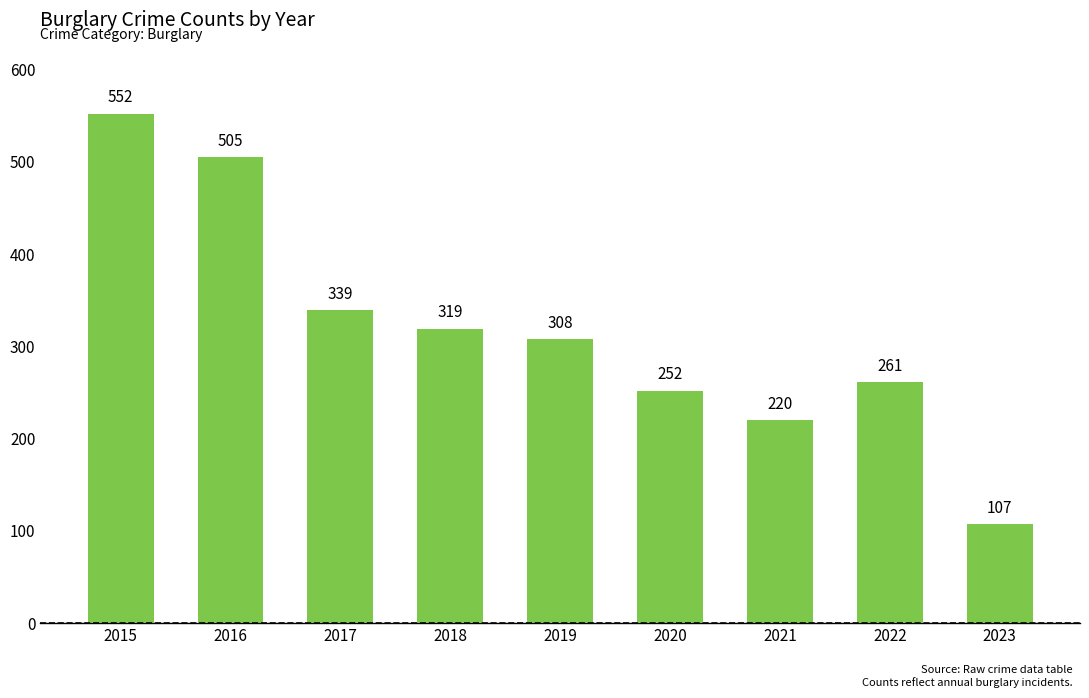

What is the value of the 6th bar from the left?

252